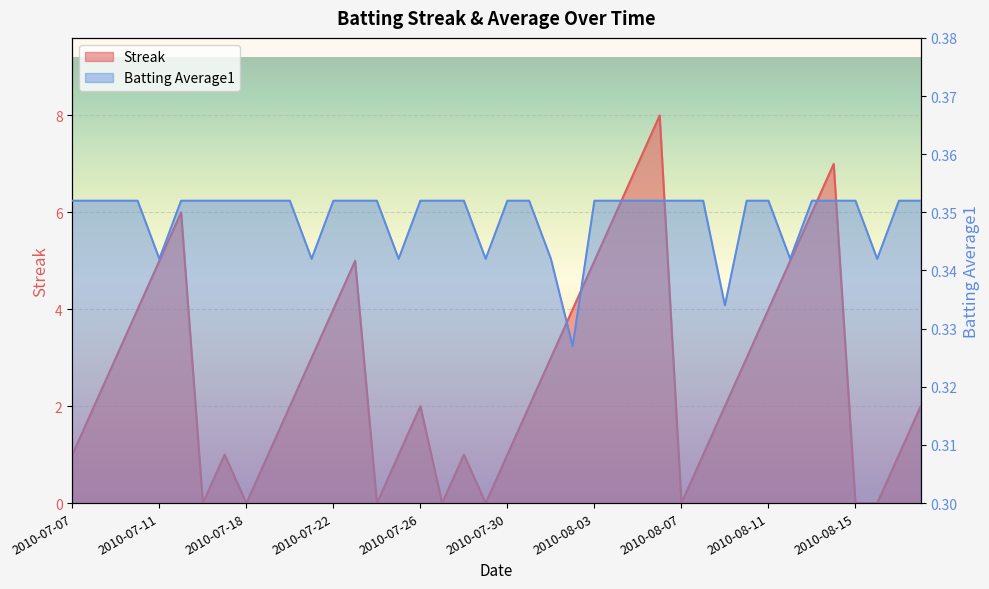

What is the label of the 11th point from the right?

2010-08-08